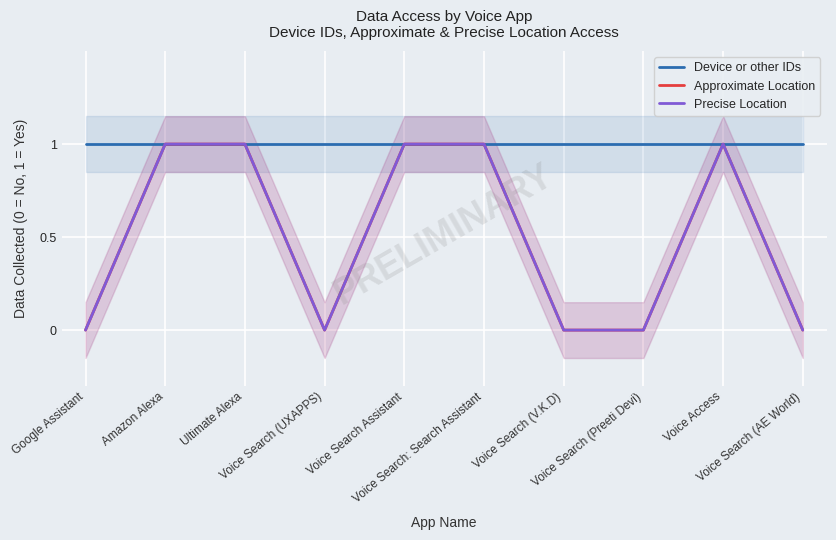

Count the number of data series in this chart.

3